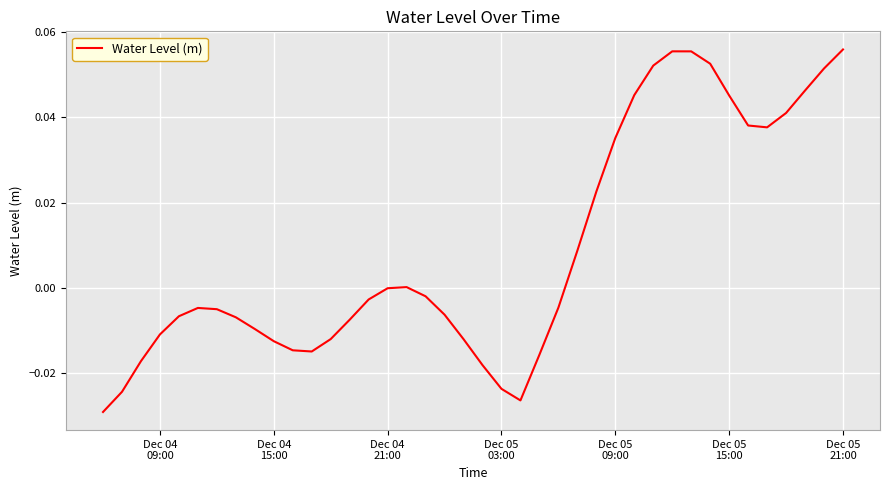

Does the chart display data point markers on the line(s)?

No